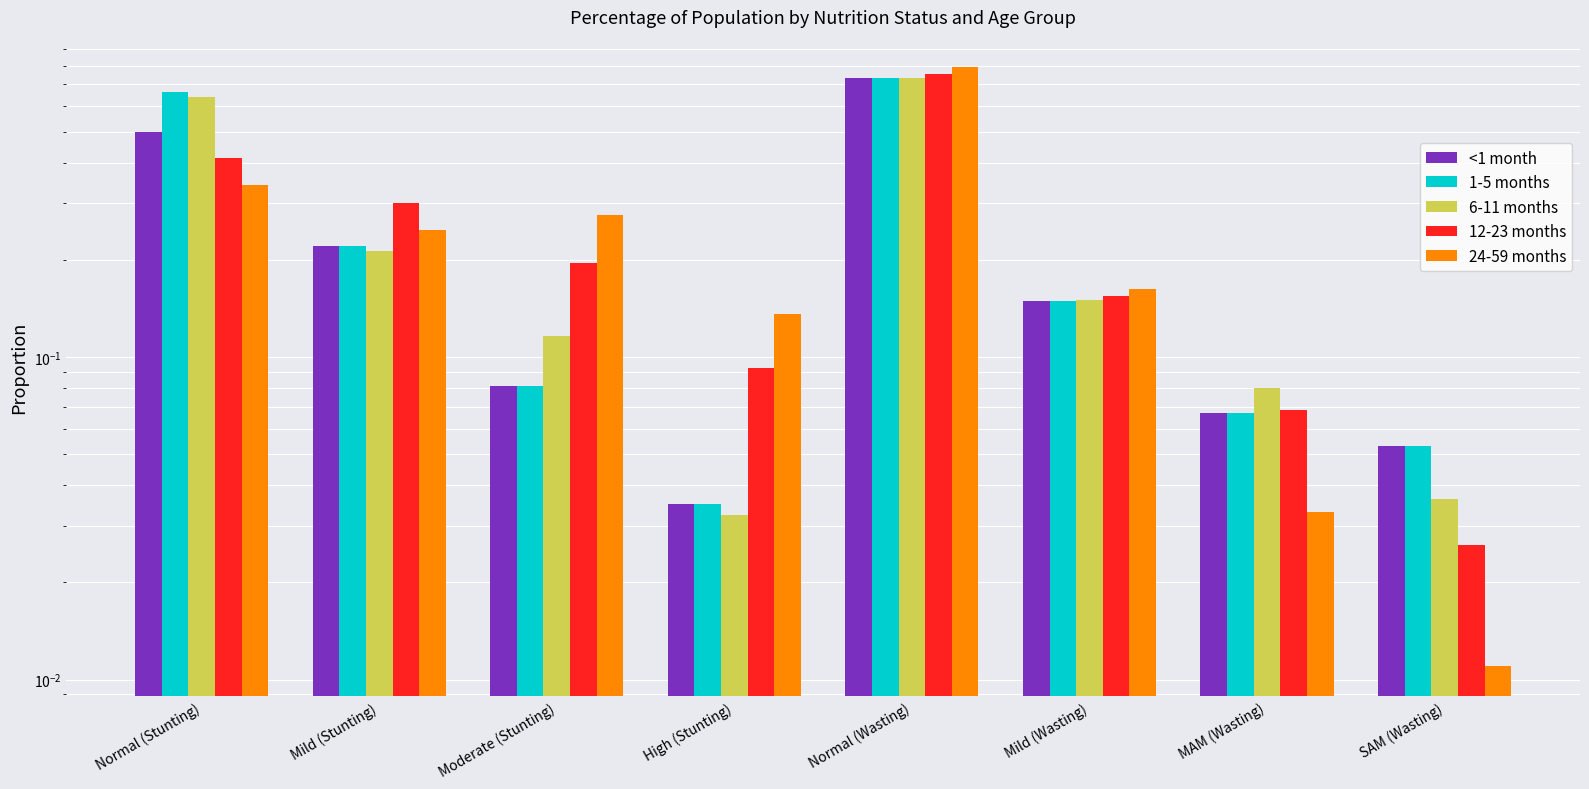

What is the average value of the 12-23 months series?

0.2